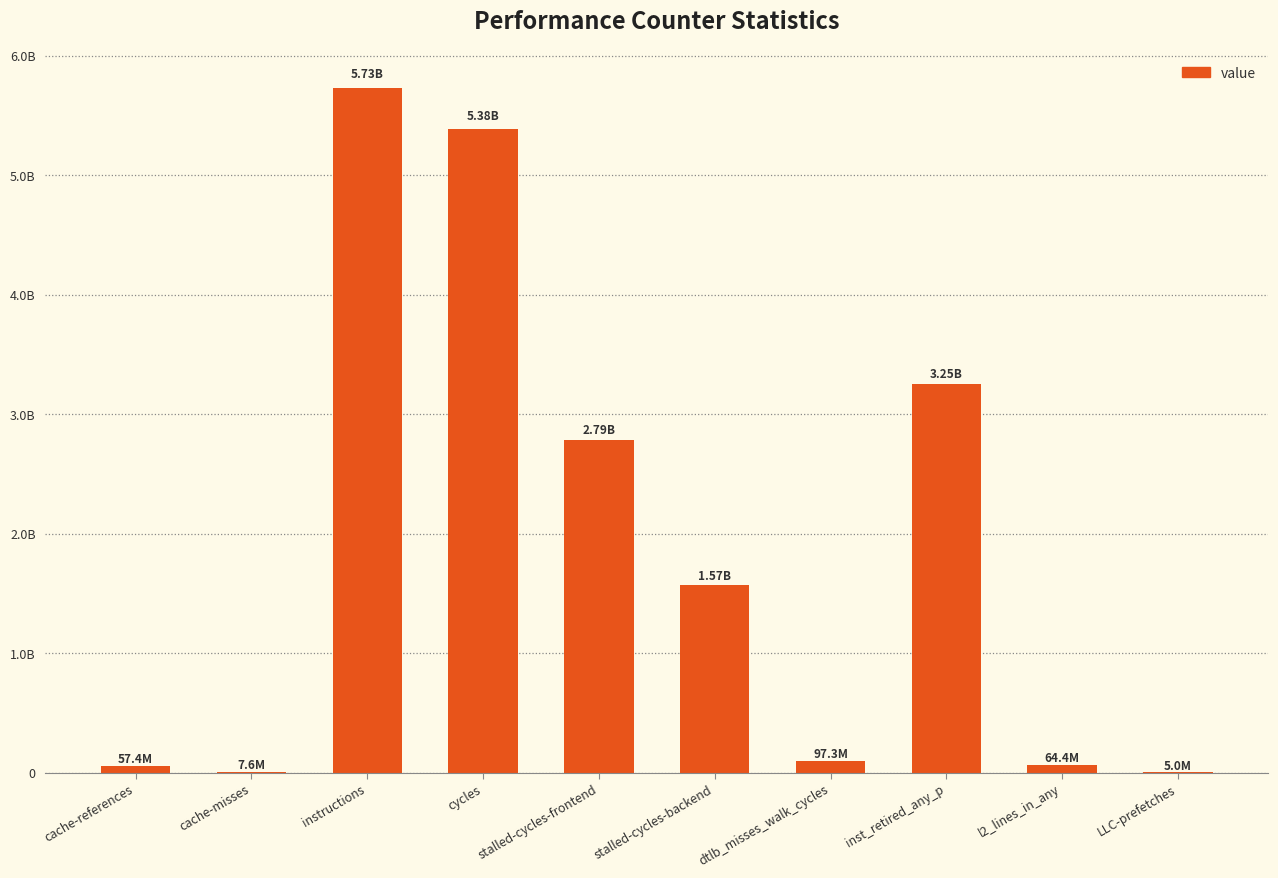

Rank the categories by value from lowest to highest.

LLC-prefetches, cache-misses, cache-references, l2_lines_in_any, dtlb_misses_walk_cycles, stalled-cycles-backend, stalled-cycles-frontend, inst_retired_any_p, cycles, instructions